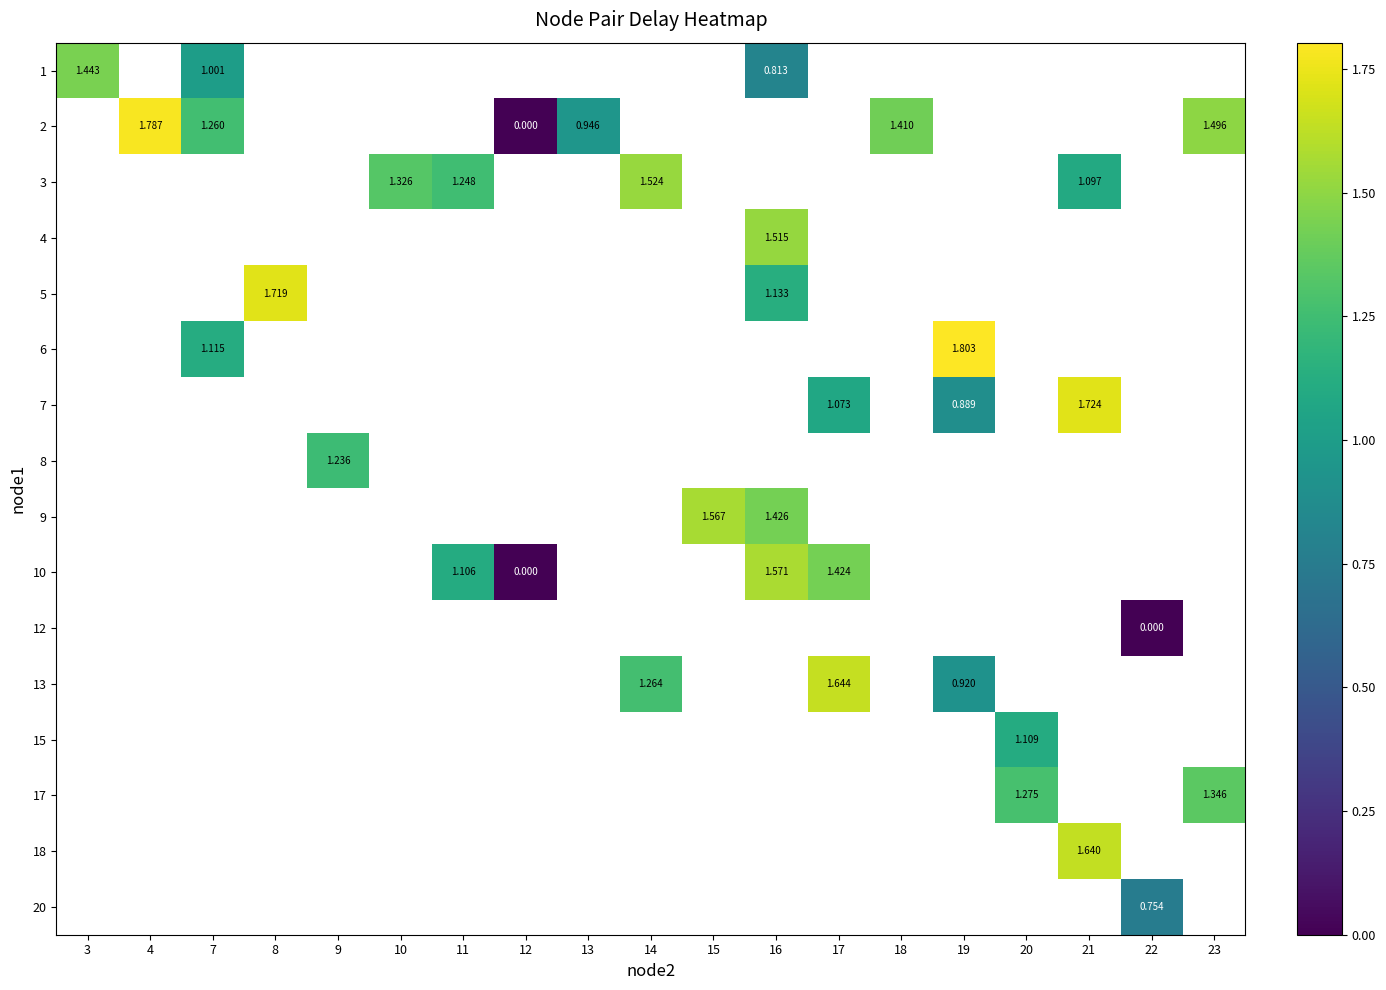

Which has a higher value, 18 or 23?

23